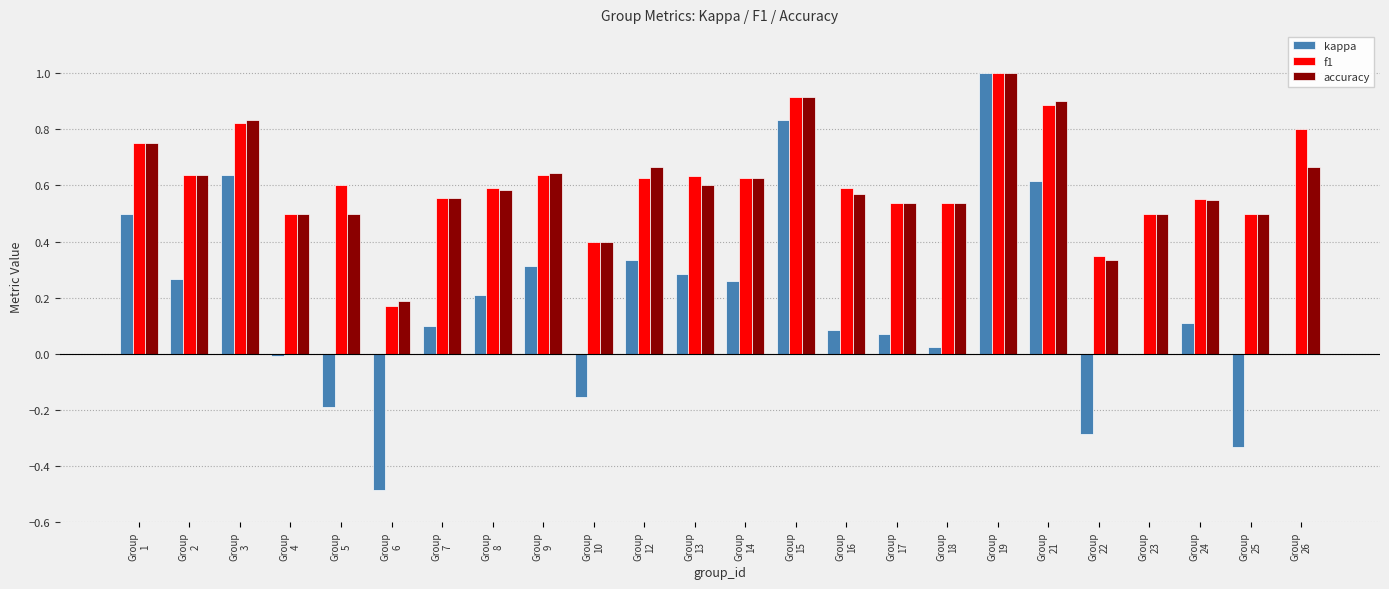

What is the sum of all accuracy values?

14.5